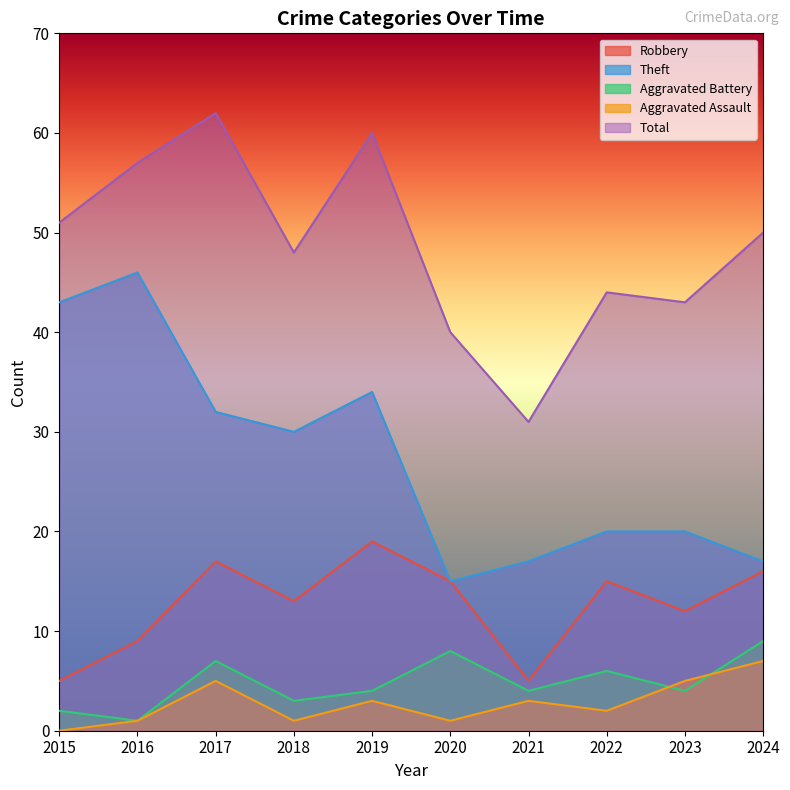

True or false: Aggravated Battery has a value of 14 at 2020.

False